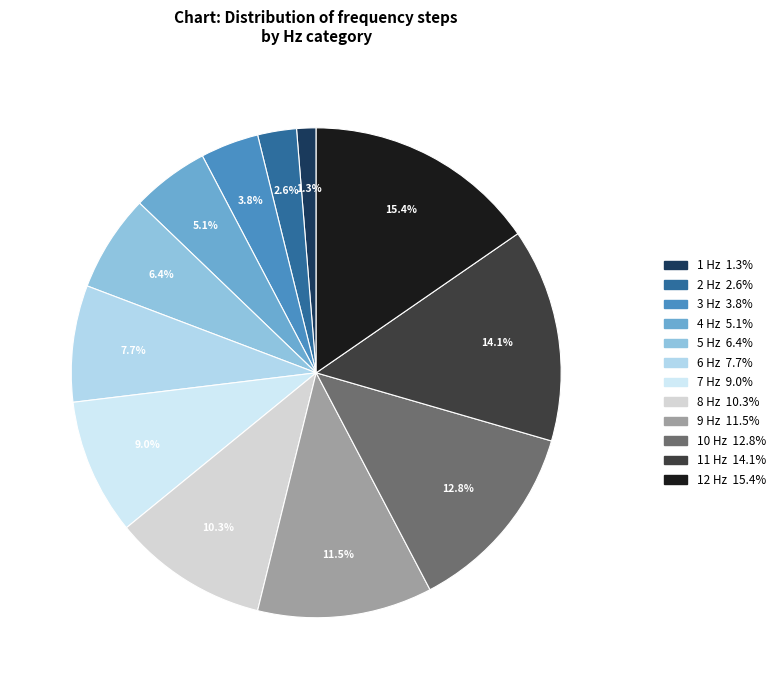

What portion of the pie excludes 1 Hz?

98.7%